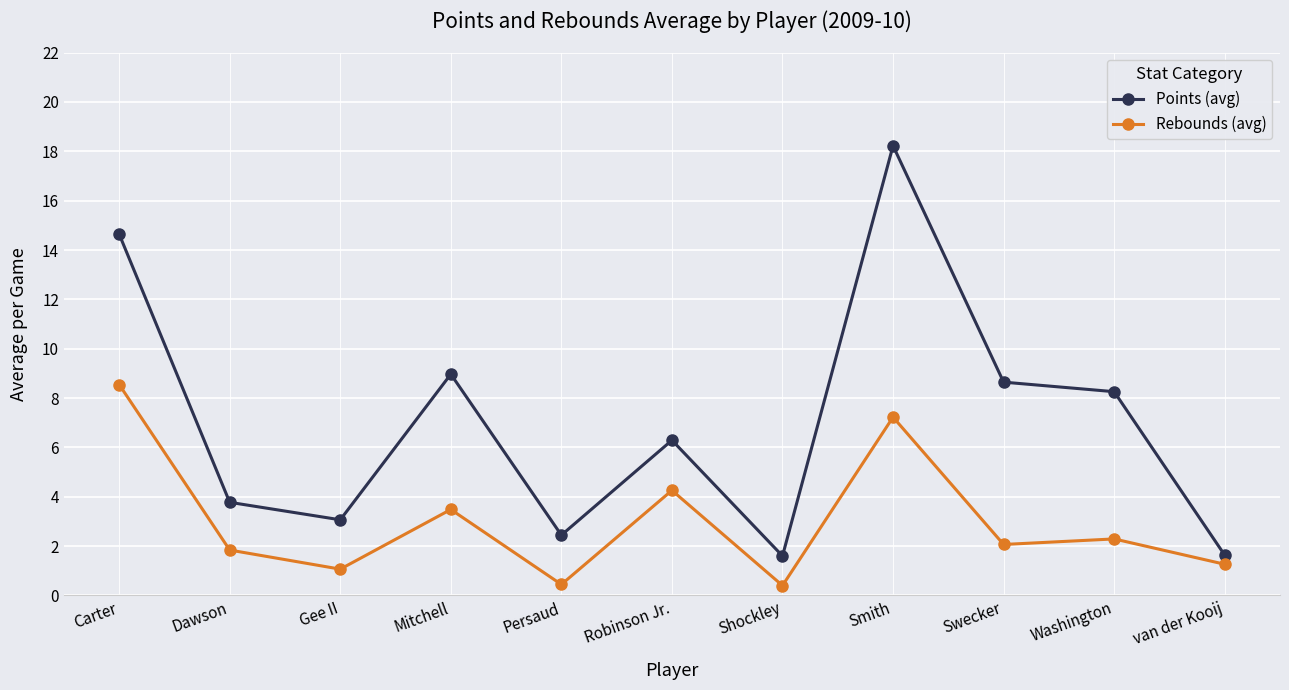

True or false: Rebounds (avg) and Points (avg) intersect in this chart.

False